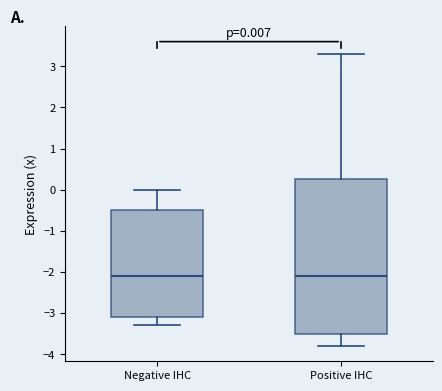

Comparing the boxes themselves (not the whiskers), which one is the tallest?

Positive IHC